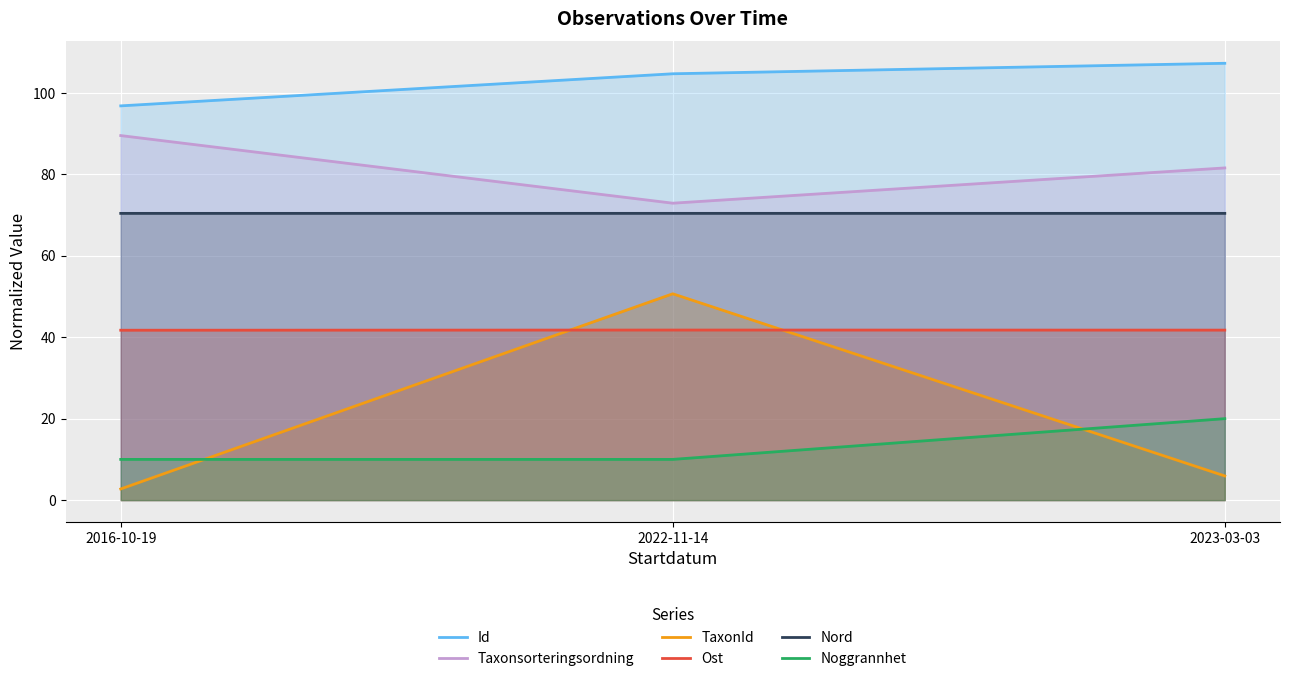

At how many categories does at least one series exceed 64?

3